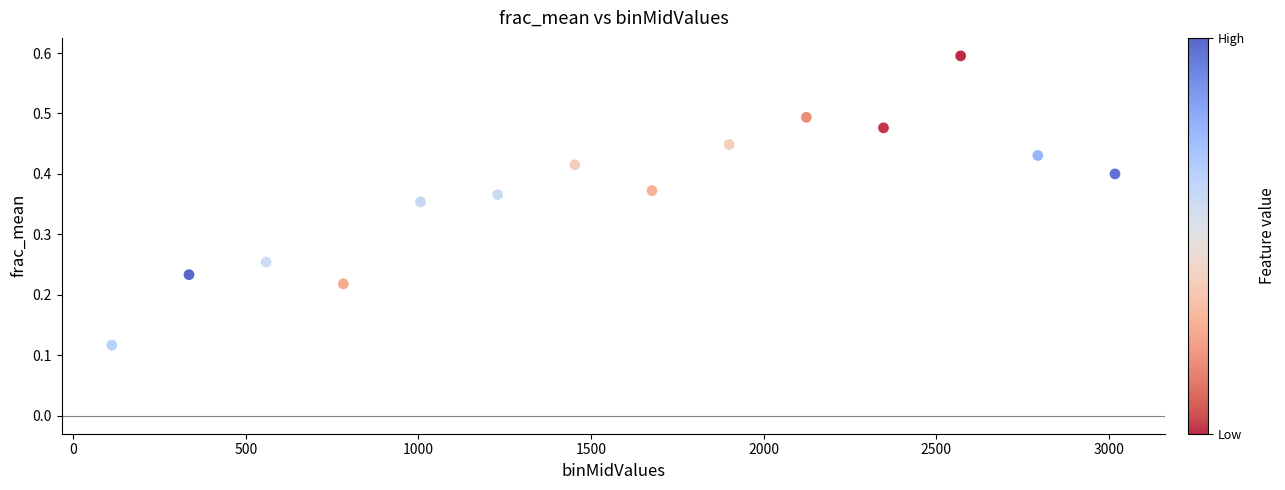

What is the range of X values (max minus min)?

2905.9